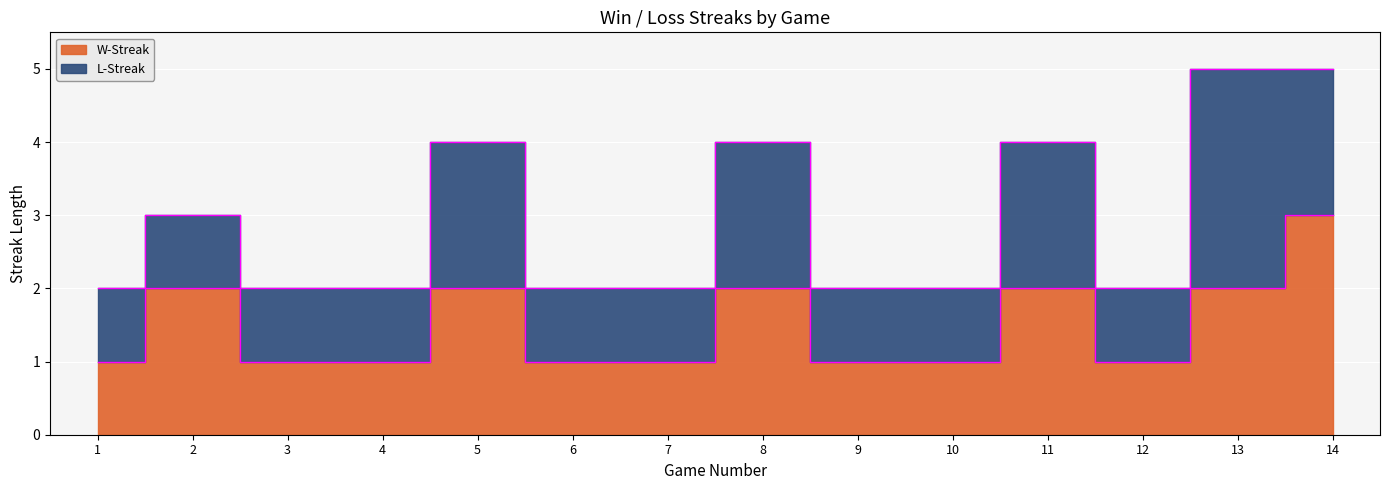

What is the change in value from 11 to 14?

+1